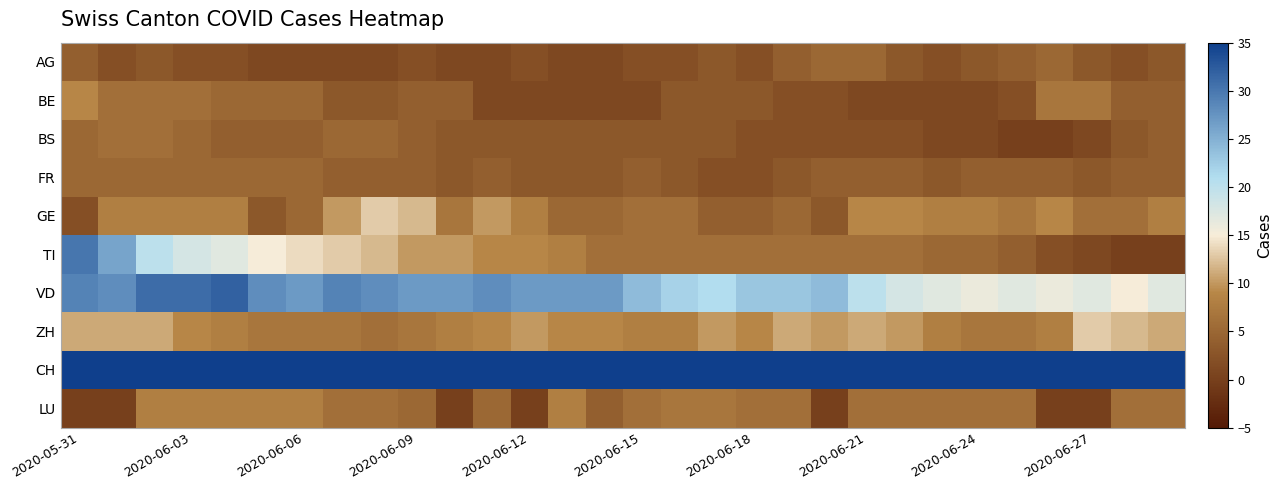

Which series has the largest total across all categories?

CH